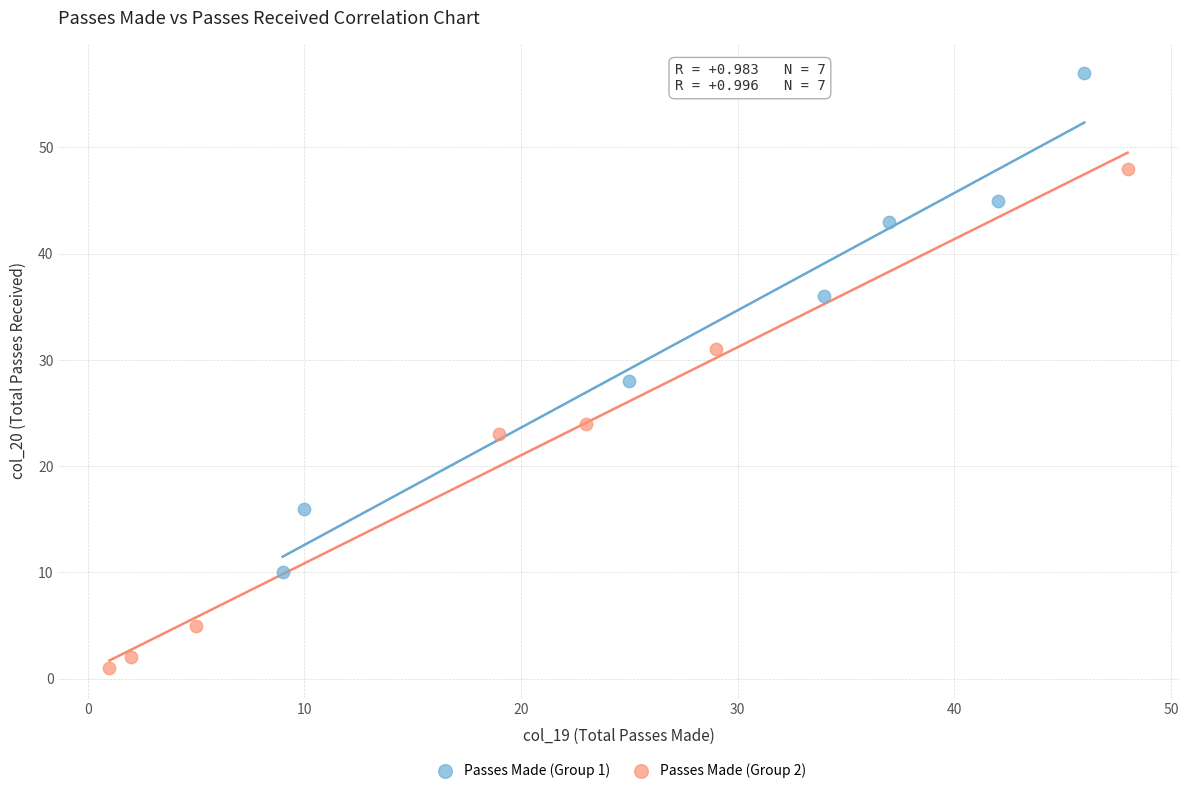

Which series contains the highest Y value?

Passes Made (Group 1)